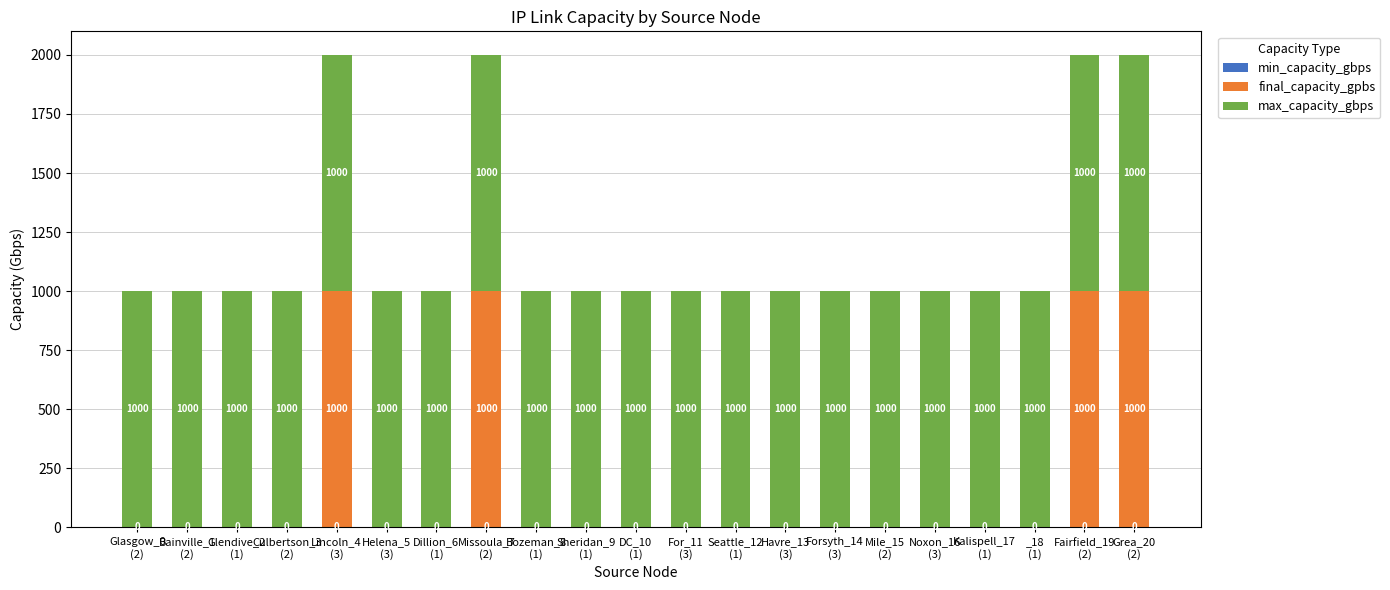

What is the highest value of the final_capacity_gpbs series?

1000